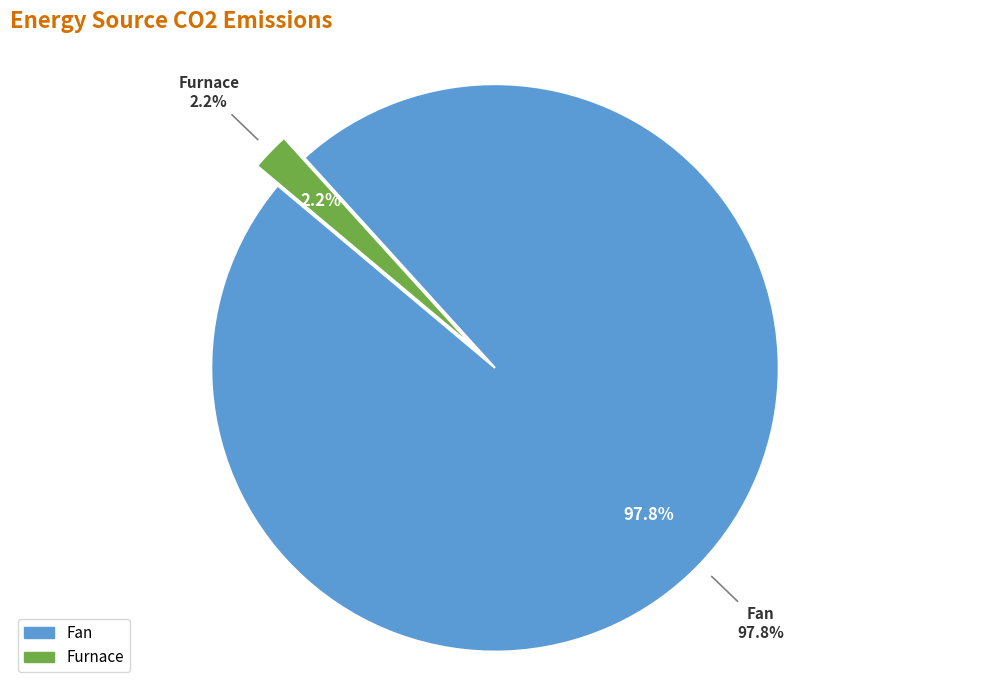

What is the change in value from Fan to Furnace?

-617584.9